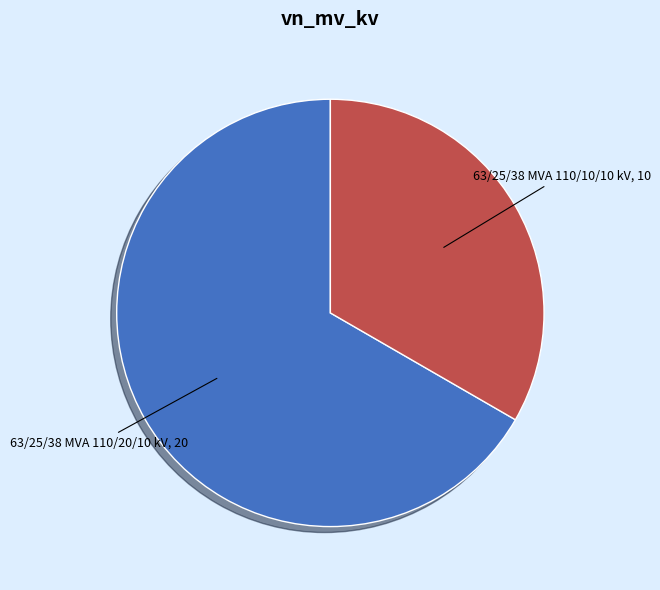

Between 63/25/38 MVA 110/20/10 kV and 63/25/38 MVA 110/10/10 kV, which is larger?

63/25/38 MVA 110/20/10 kV